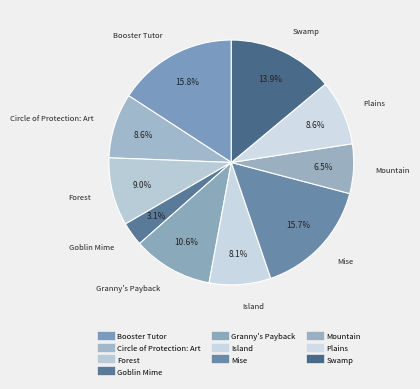

How many slices are in this pie chart?

10